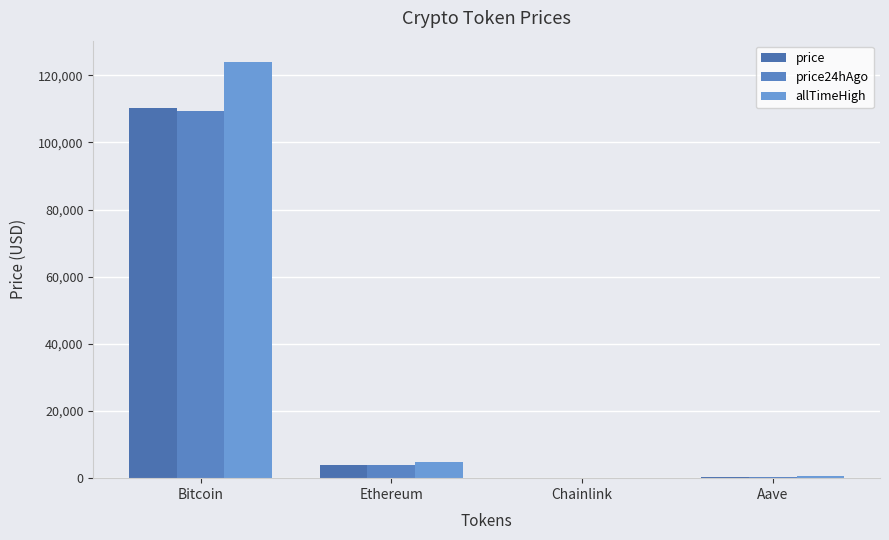

Reading left to right, list all the values displayed in this chart.

price: 110245.0	4032.8	21.2	267.7
price24hAgo: 109334.0	3986.3	20.8	266.0
allTimeHigh: 124128.0	4946.1	52.7	661.7